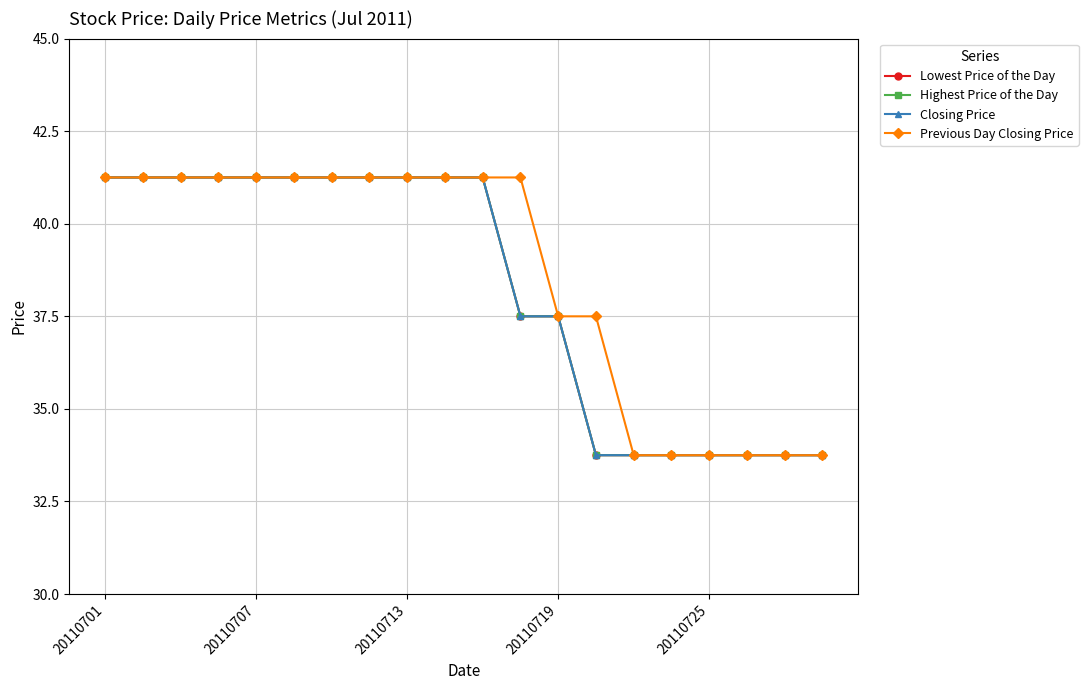

True or false: Closing Price and Highest Price of the Day intersect in this chart.

False